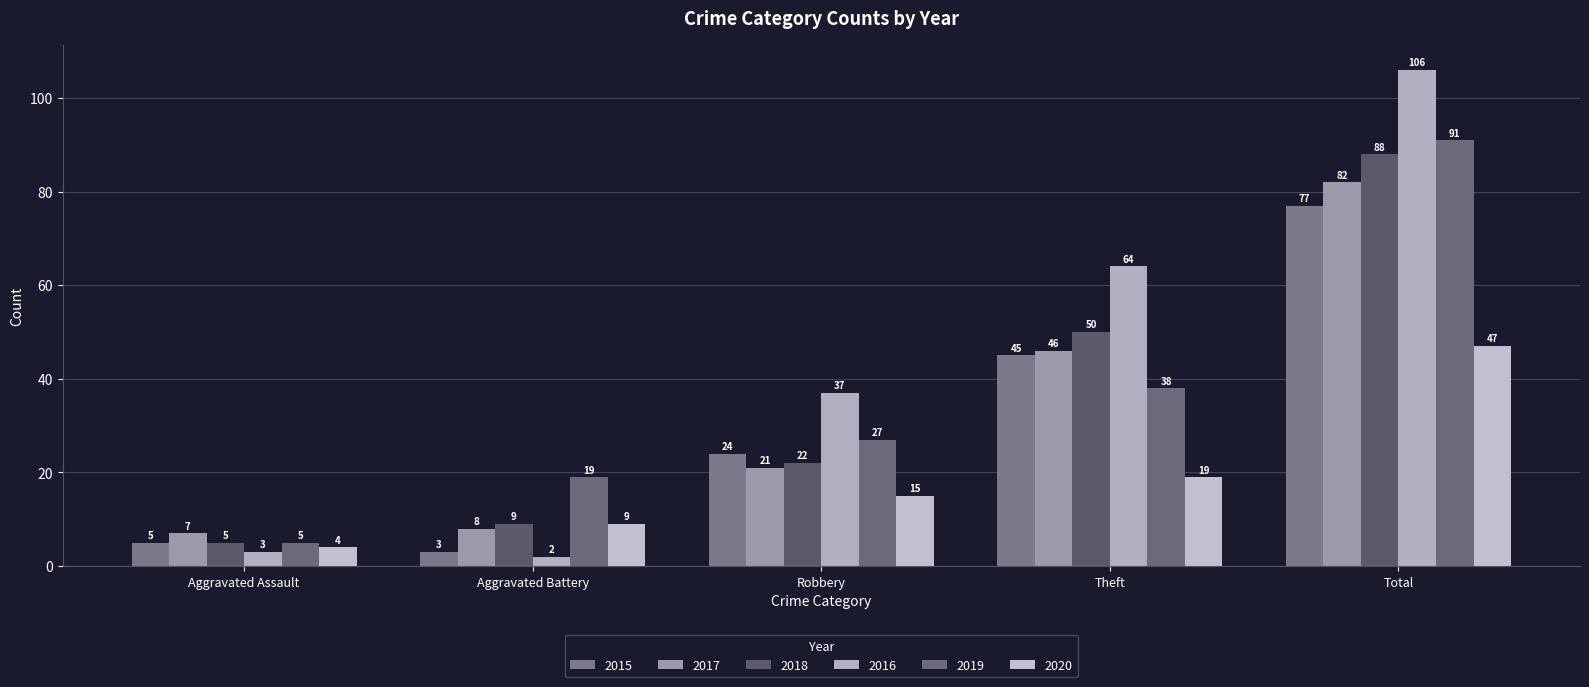

Which series has the largest range (max minus min)?

2016